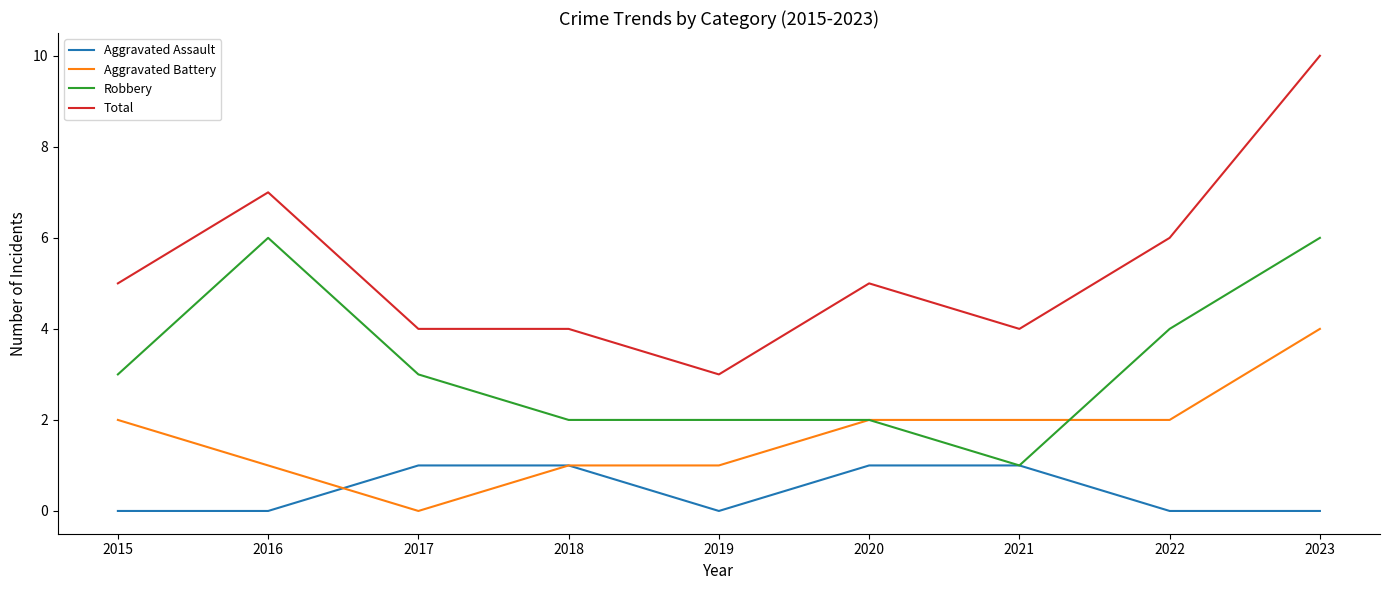

Where is Total nearest to the value 6?

2022